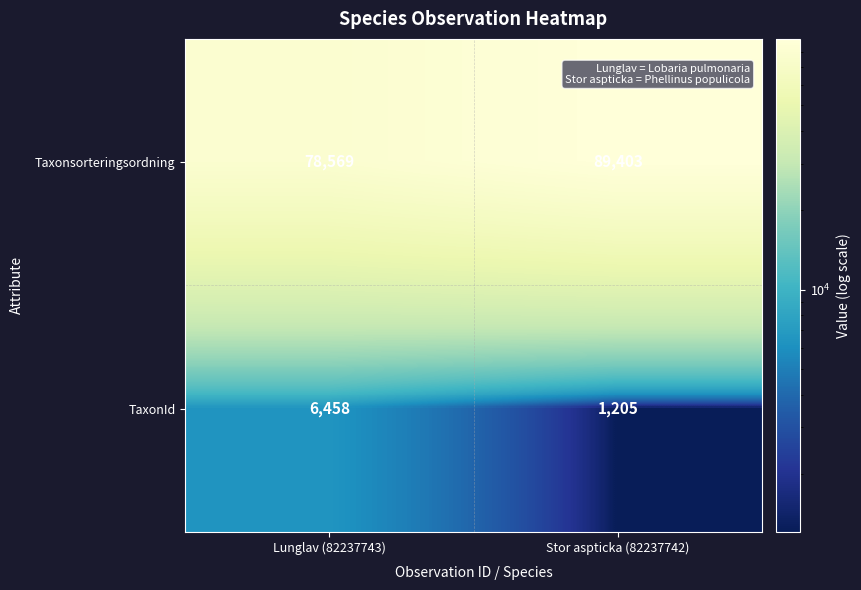

Reading left to right, what are all the values shown in this chart?

Taxonsorteringsordning: 78569	89403
TaxonId: 6458	1205